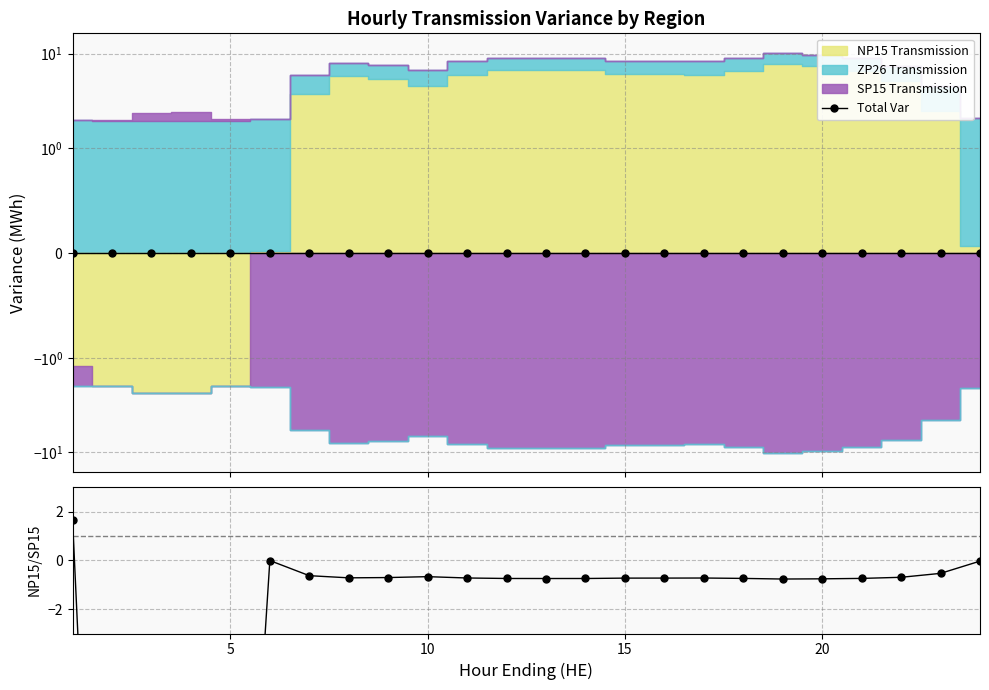

How many Total Var values are between 0 and 1?

20